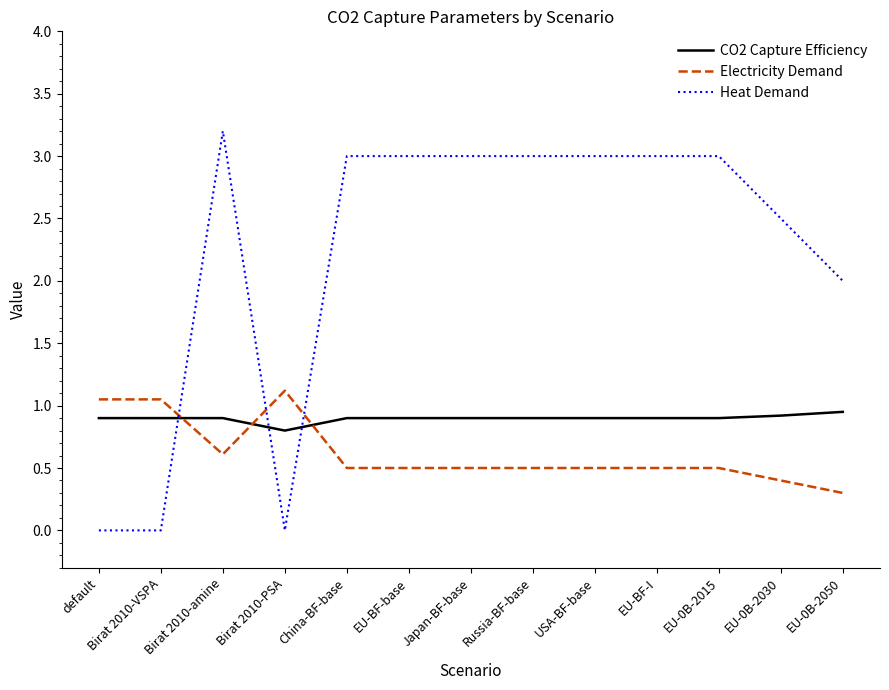

True or false: Heat Demand has a value of 3.0 at EU-BF-I.

True